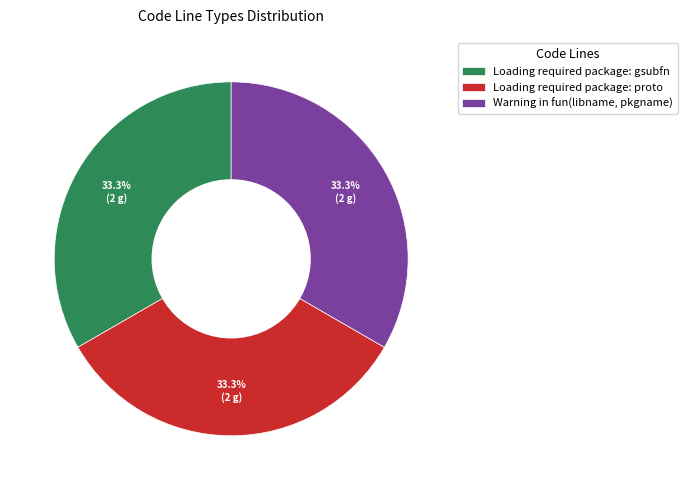

Approximately how many times larger is the value at Warning in fun(libname, pkgname) compared to Loading required package: gsubfn?

1.0